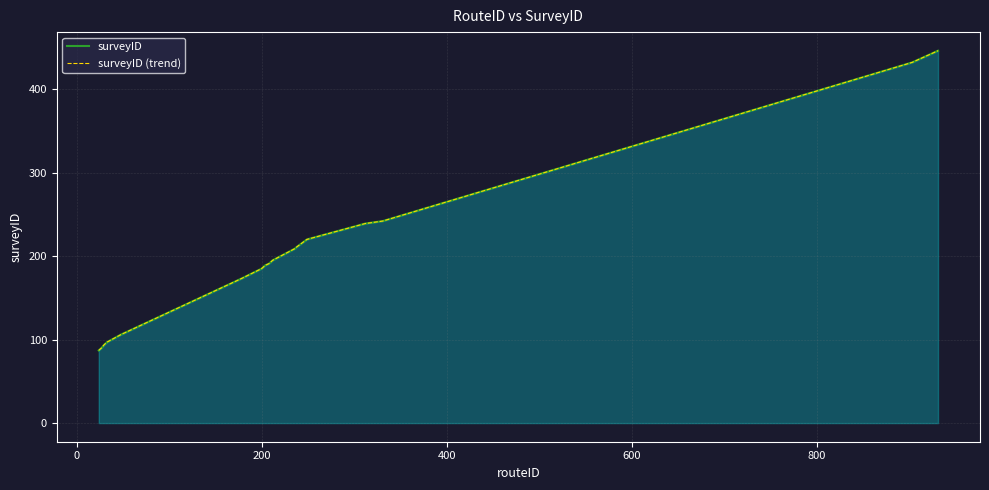

Does the chart have visible grid lines?

Yes